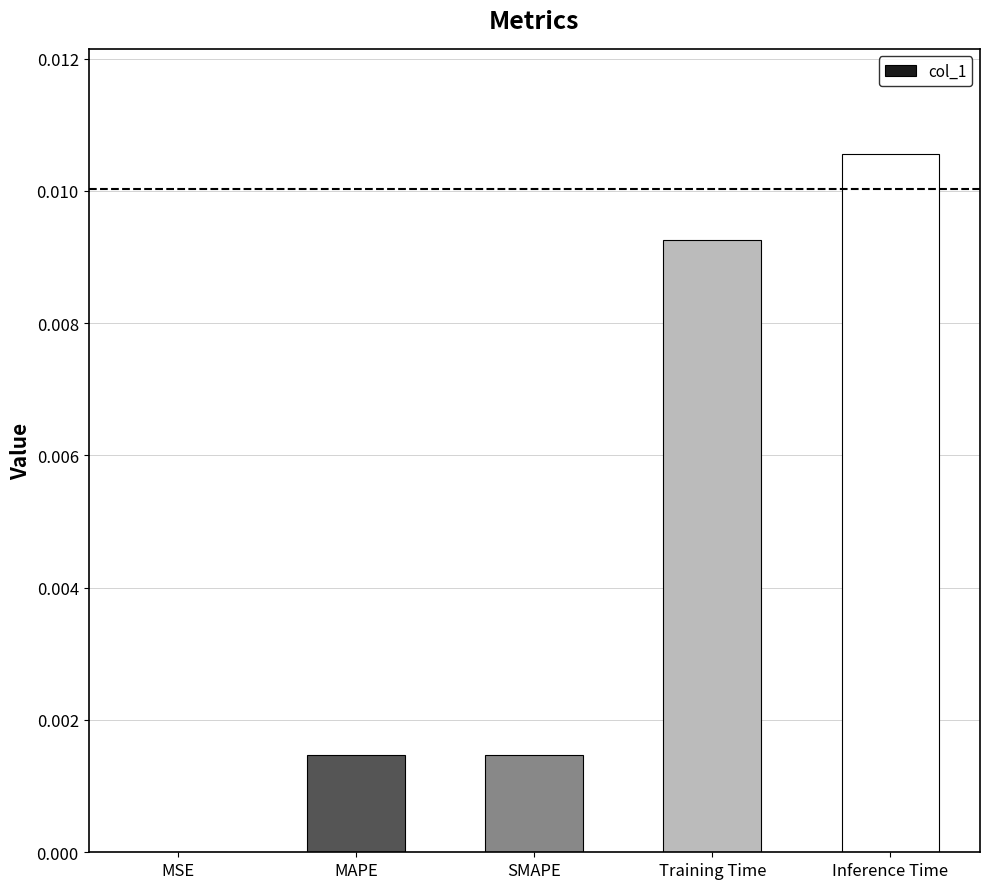

At which label is the value closest to 0?

MSE